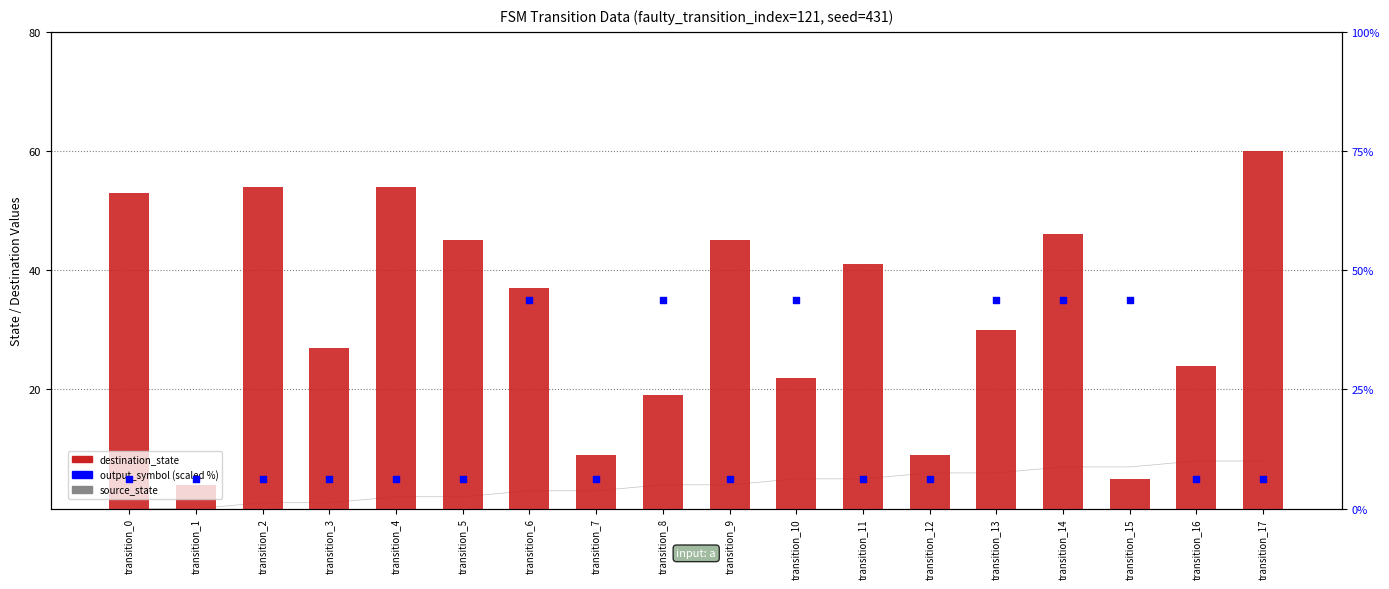

Which series has the largest total across all categories?

destination_state